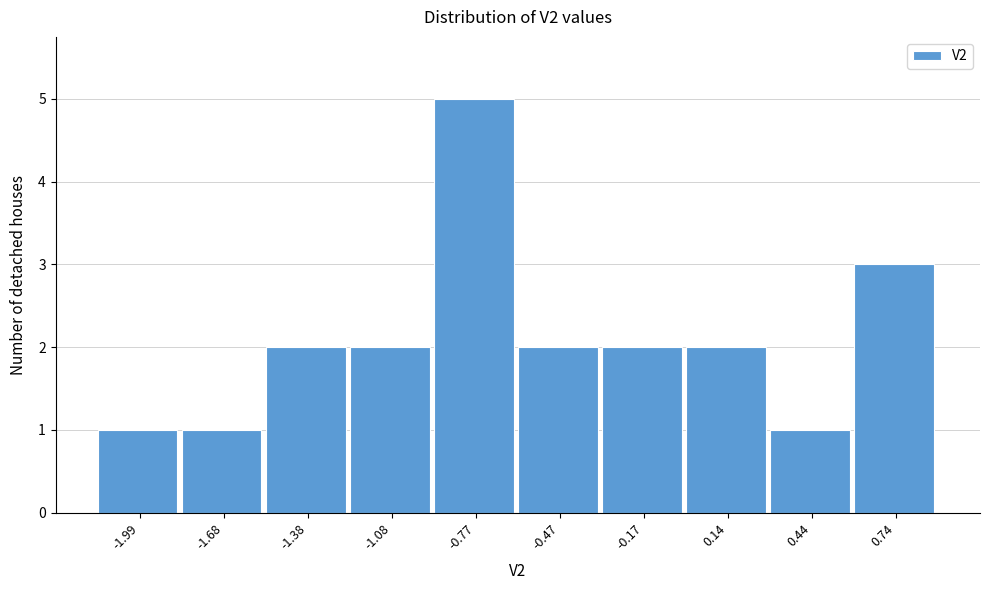

Reading right to left, list all the values displayed in this chart.

0.74=3	0.44=1	0.14=2	-0.17=2	-0.47=2	-0.77=5	-1.08=2	-1.38=2	-1.68=1	-1.99=1